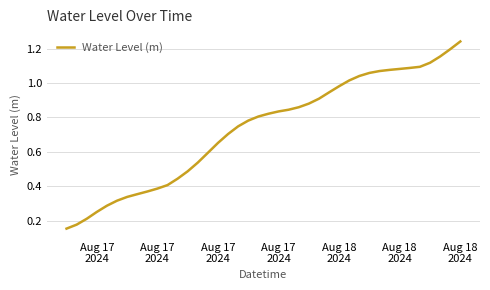

Count the number of categories in the chart.

40